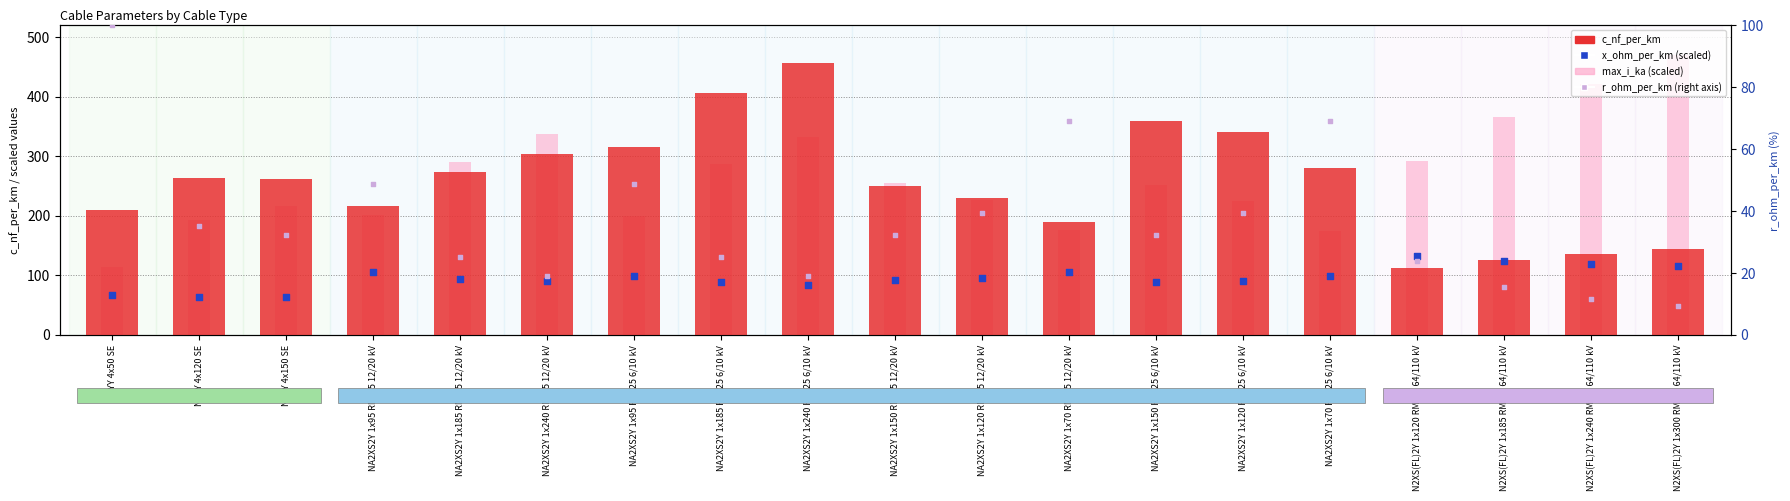

What are all the series names shown in the legend?

c_nf_per_km, max_i_ka (scaled), x_ohm_per_km (scaled), r_ohm_per_km (right)